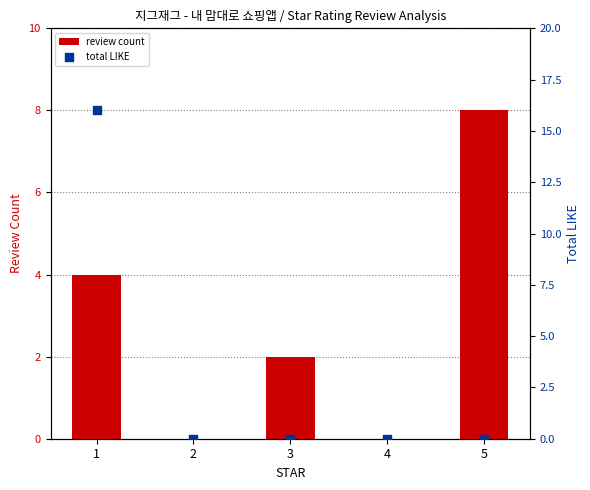

What are all the series names shown in the legend?

review count, total LIKE